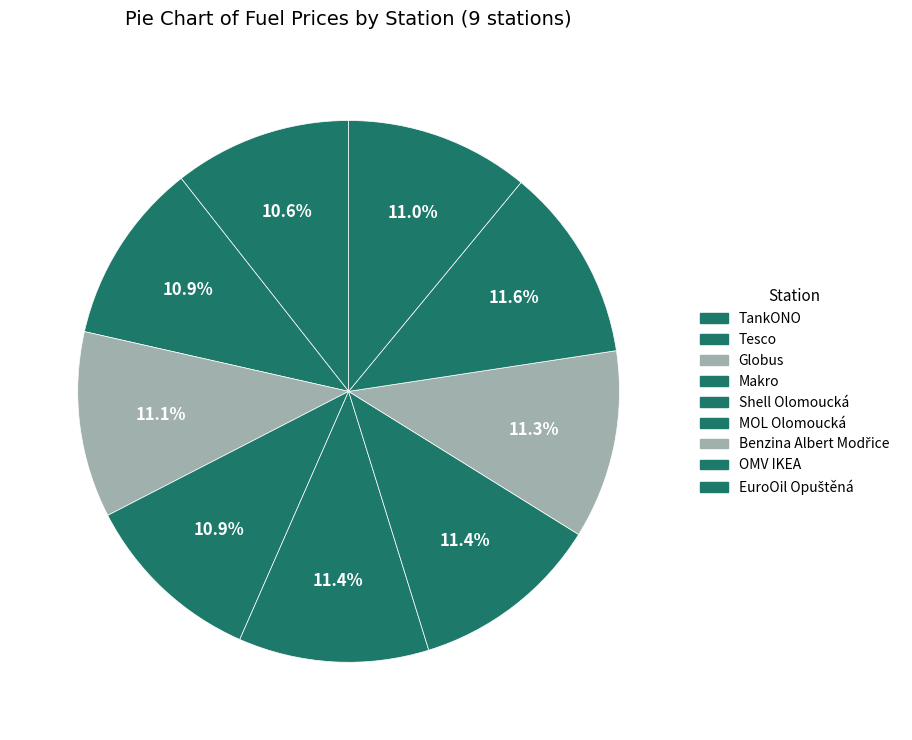

Count the number of slices in the pie.

9